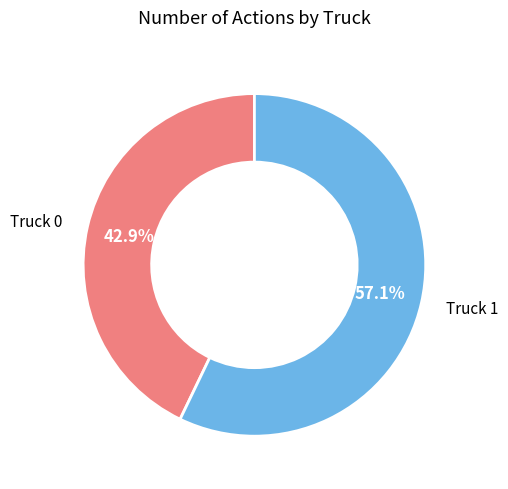

Which slice is the largest?

Truck 1